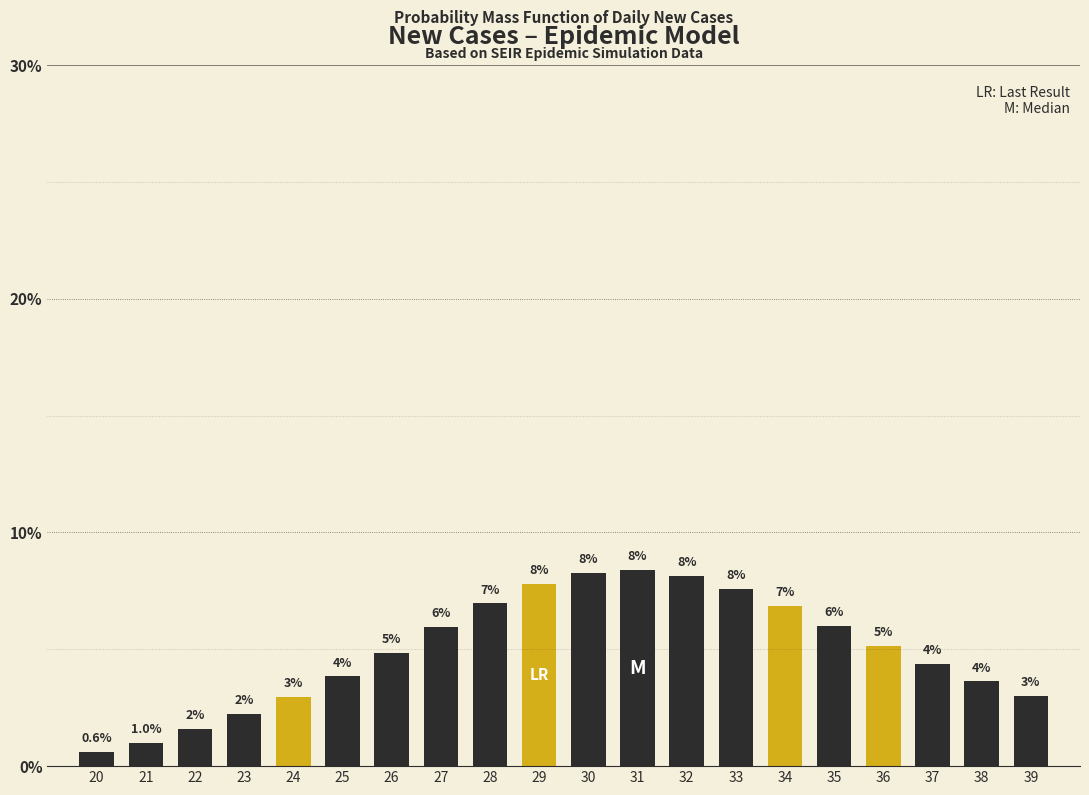

How many bars are there in total?

20